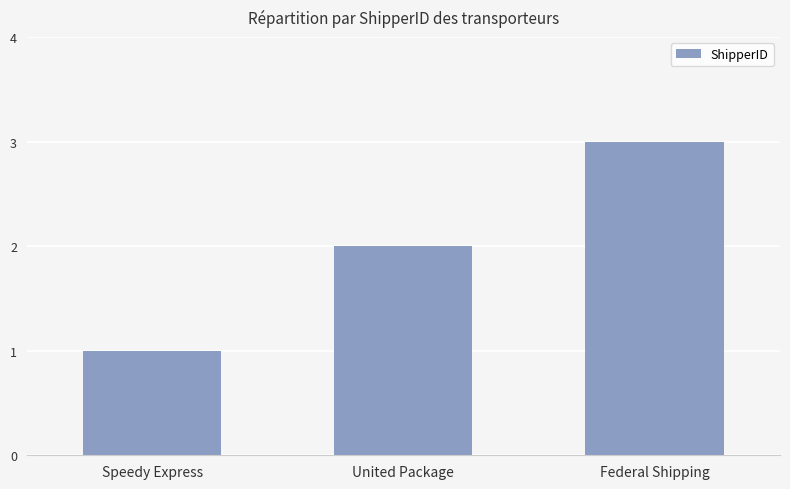

The value at Speedy Express is 2. True or false?

False